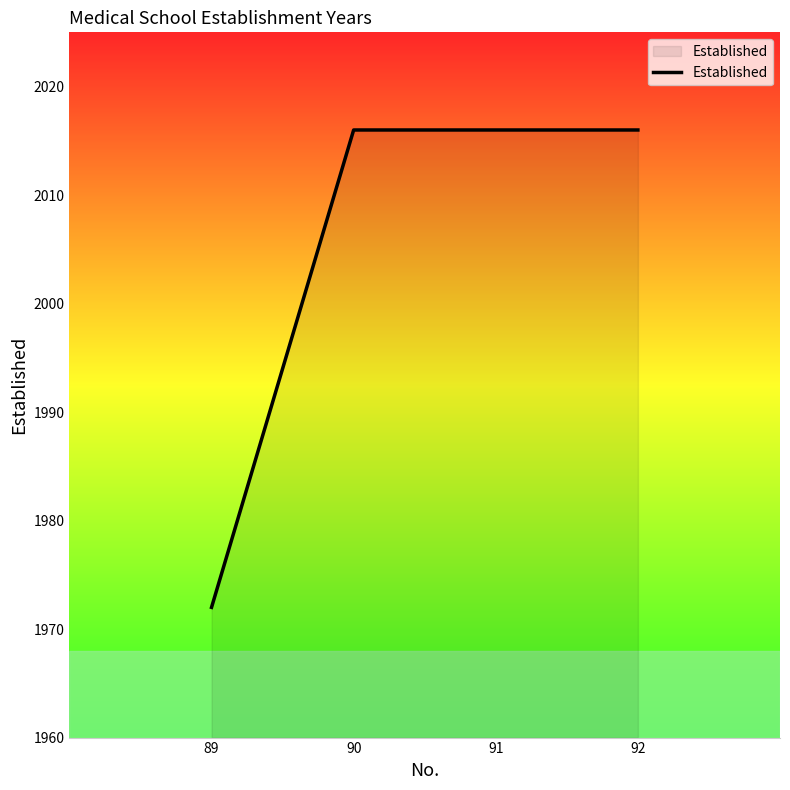

Does the chart have visible grid lines?

No